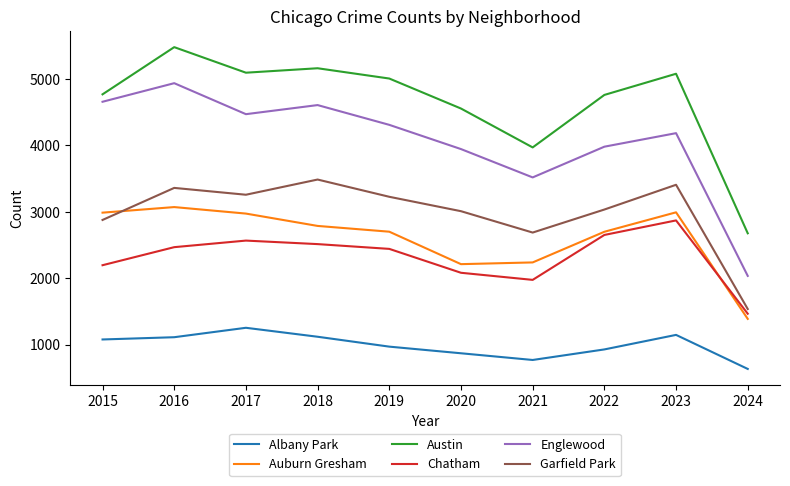

Which series has the largest total across all categories?

Austin